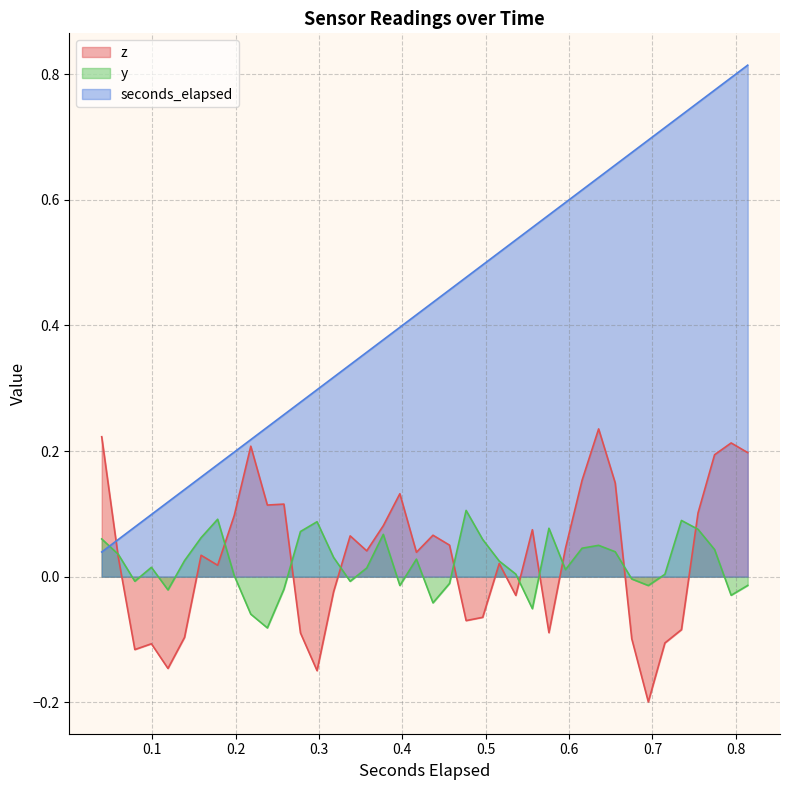

Which series ends up on top after the final intersection of seconds_elapsed and y?

seconds_elapsed